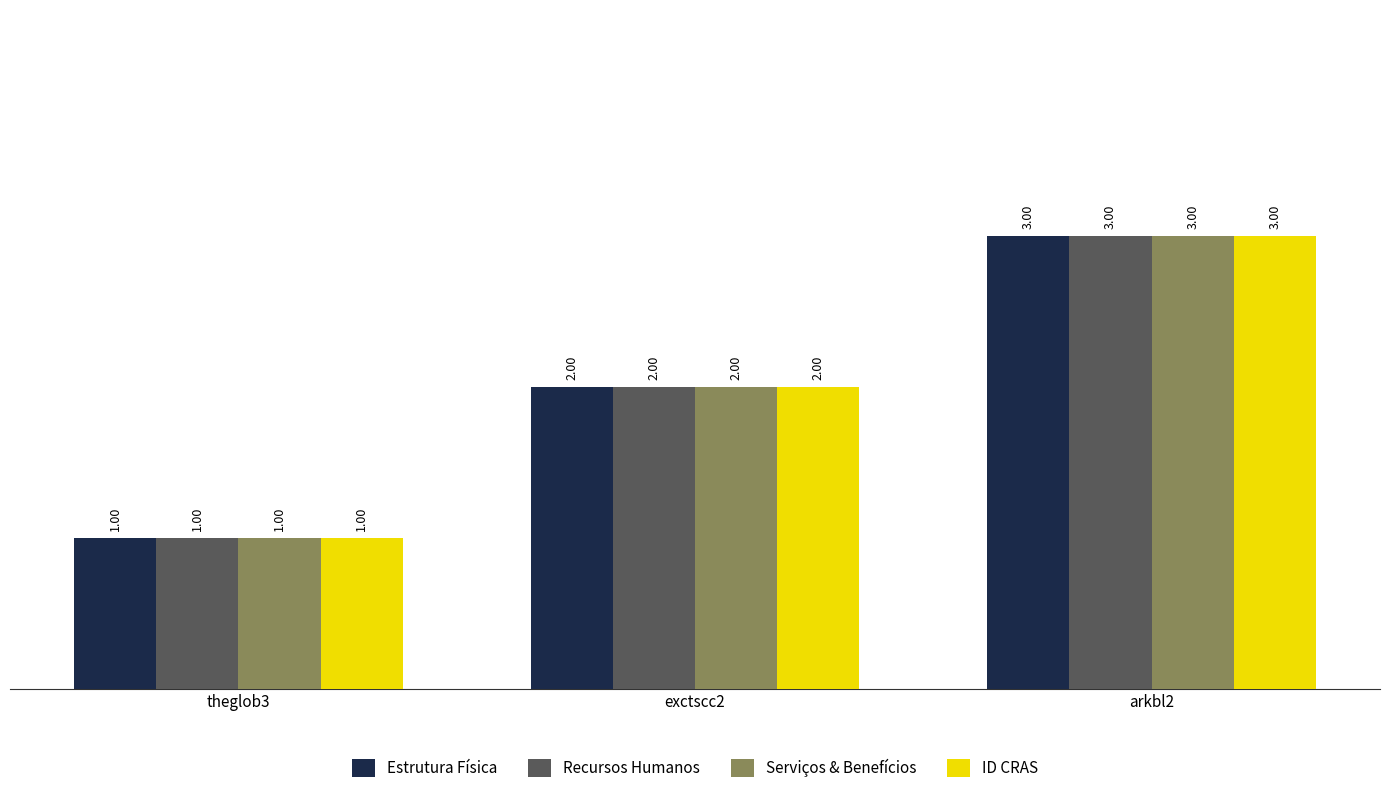

The value of Estrutura Física at arkbl2 is 5. True or false?

False